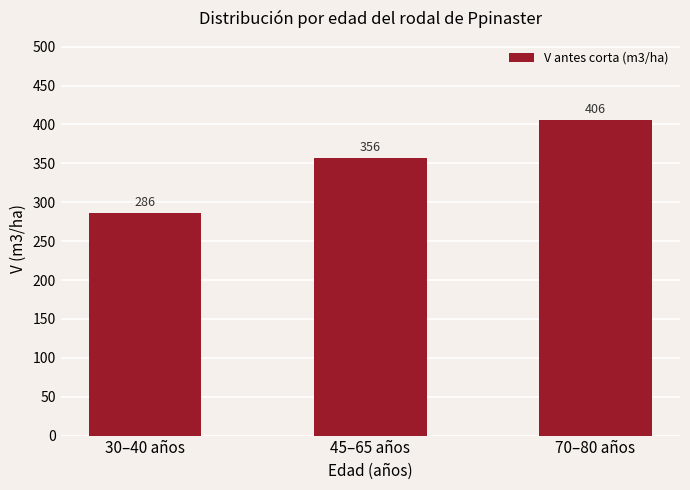

What is the average value?

349.6